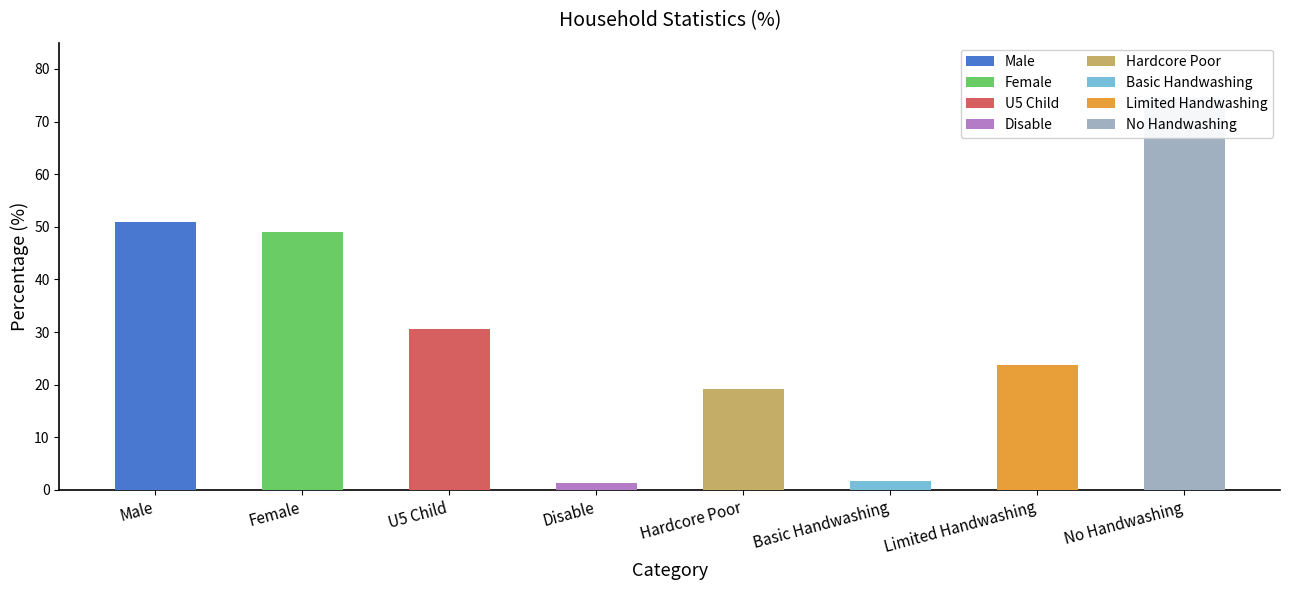

The value at Female is 23.8. True or false?

False